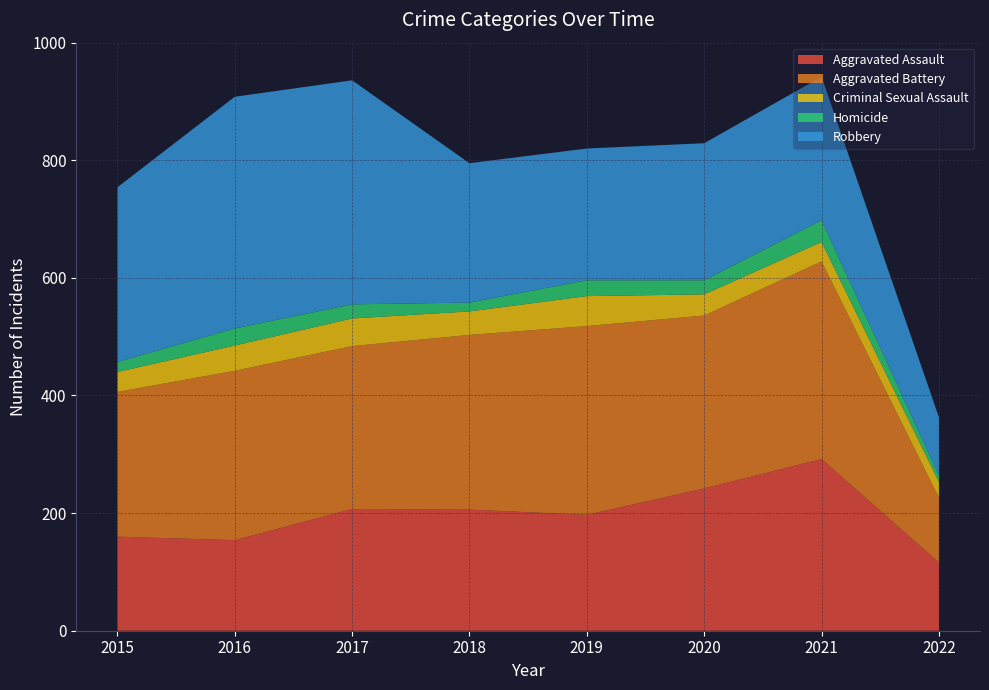

Reading right to left, list all the values displayed in this chart.

Aggravated Assault: 116	292	242	197	206	207	154	160
Aggravated Battery: 110	336	294	321	297	277	288	246
Criminal Sexual Assault: 27	33	36	51	40	47	43	34
Homicide: 11	37	24	27	15	24	29	17
Robbery: 99	244	233	224	237	381	394	297